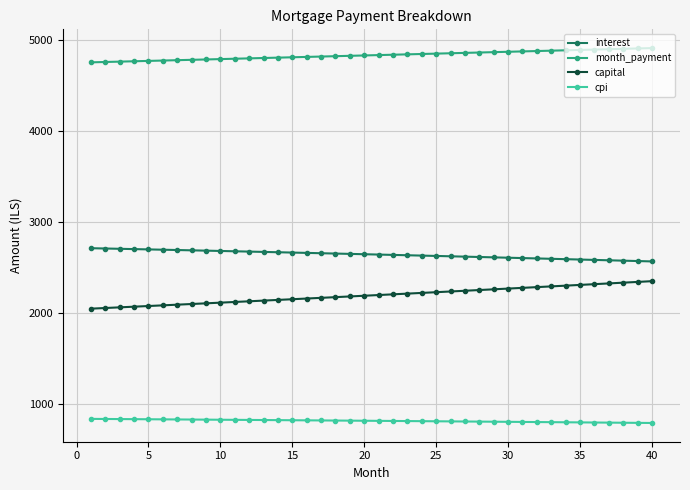

What is the value of the capital point at the 15th from the left?

2149.1